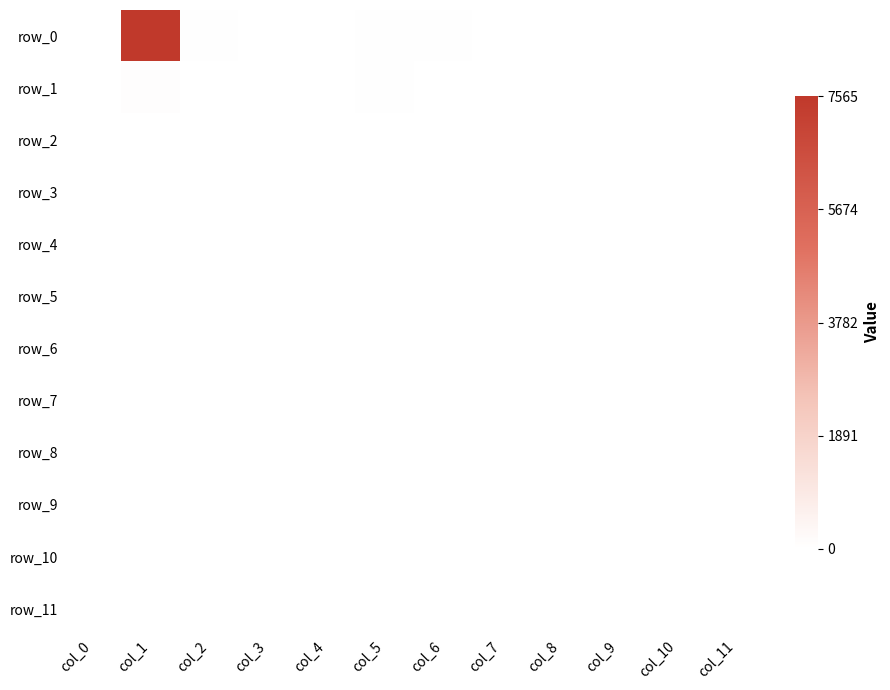

The row_3 series shows 2 at col_0. True or false?

True